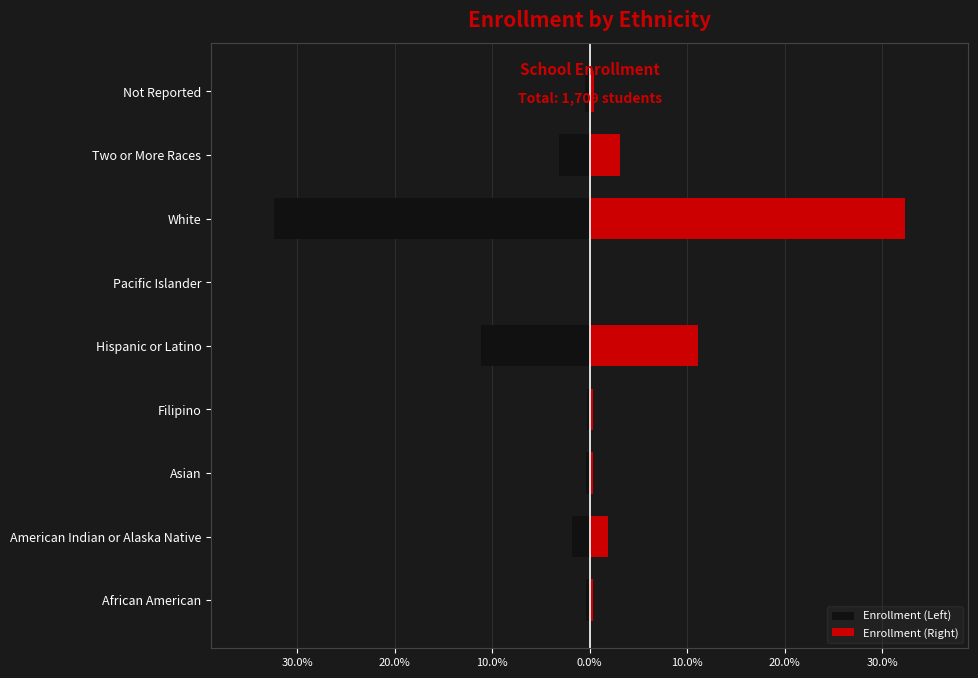

The Enrollment (Left) series shows -0.2 at Not Reported. True or false?

False